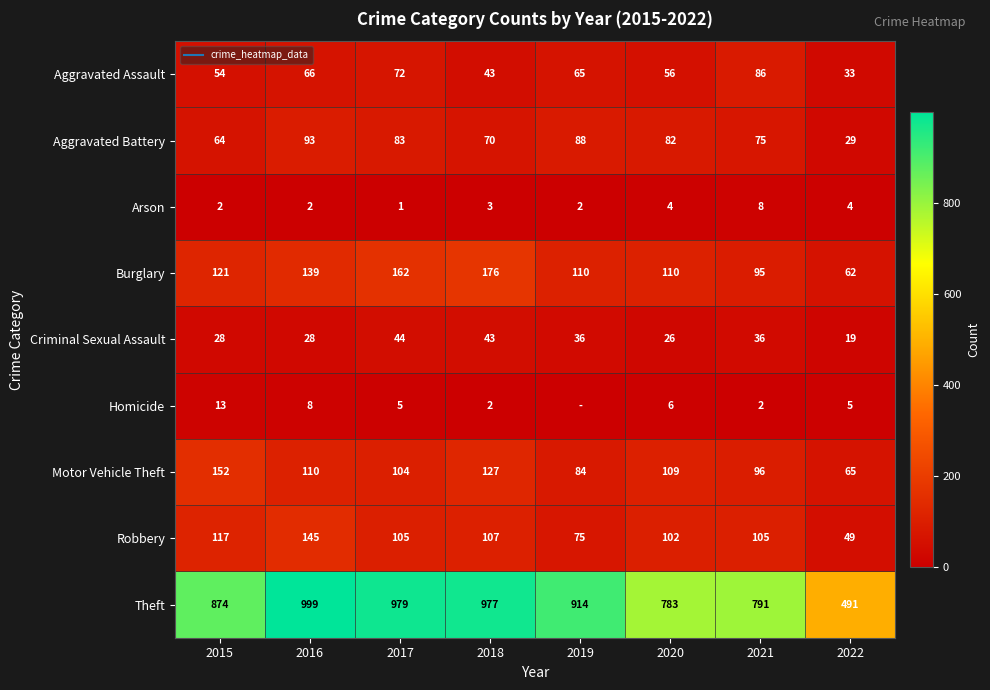

List the series in order of their peak value, highest first.

Theft, Burglary, Motor Vehicle Theft, Robbery, Aggravated Battery, Aggravated Assault, Criminal Sexual Assault, Homicide, Arson